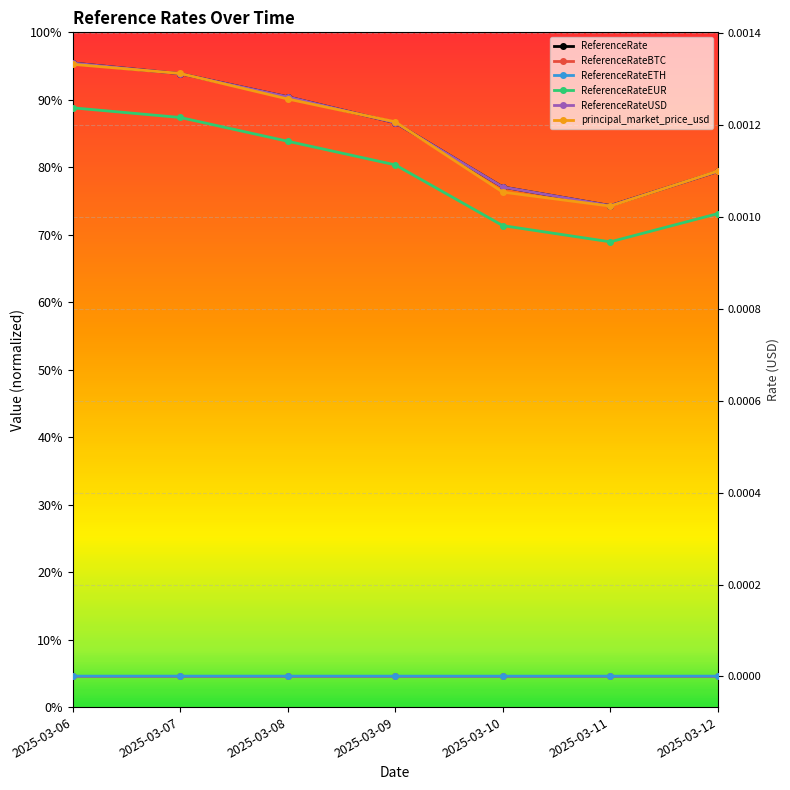

Between 2025-03-11 and 2025-03-07, which is larger?

2025-03-07